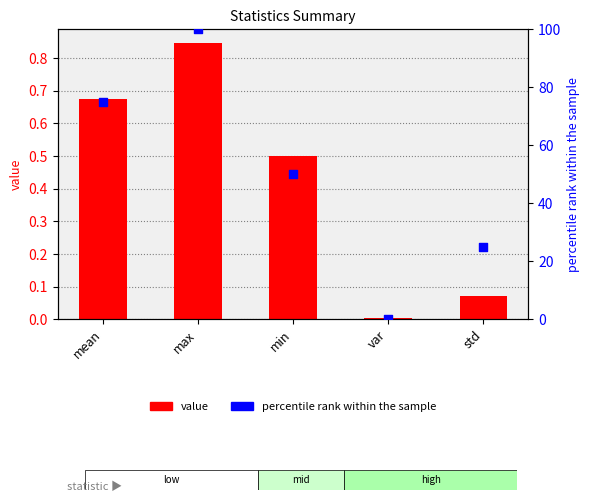

Which series contains the highest Y value?

percentile rank within the sample